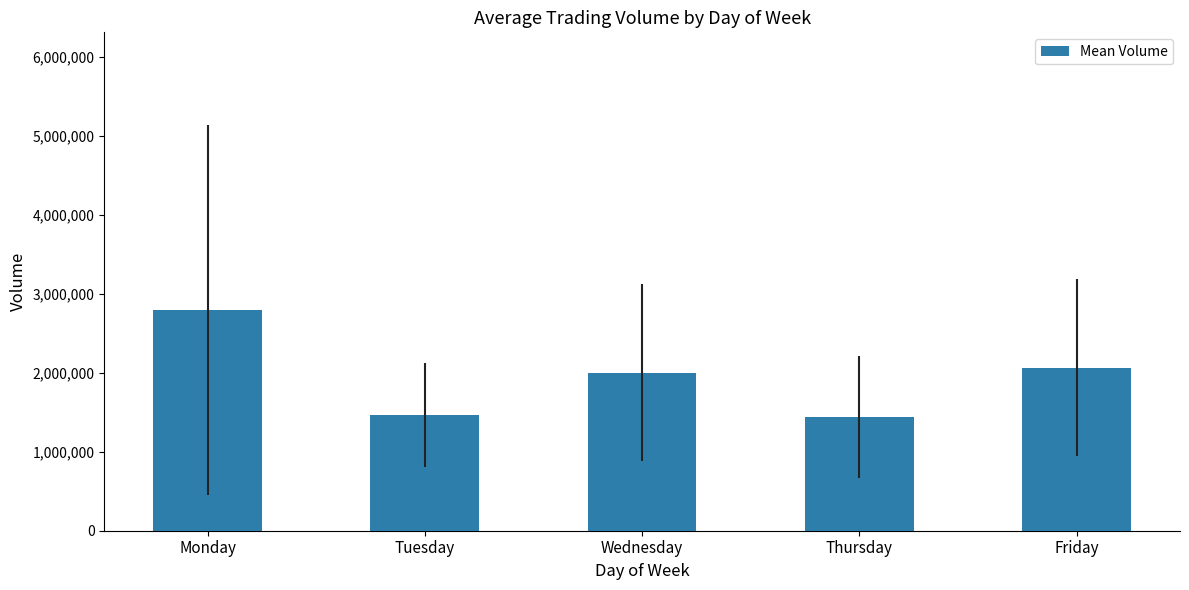

What is the minimum value shown in the chart?

1435940.4